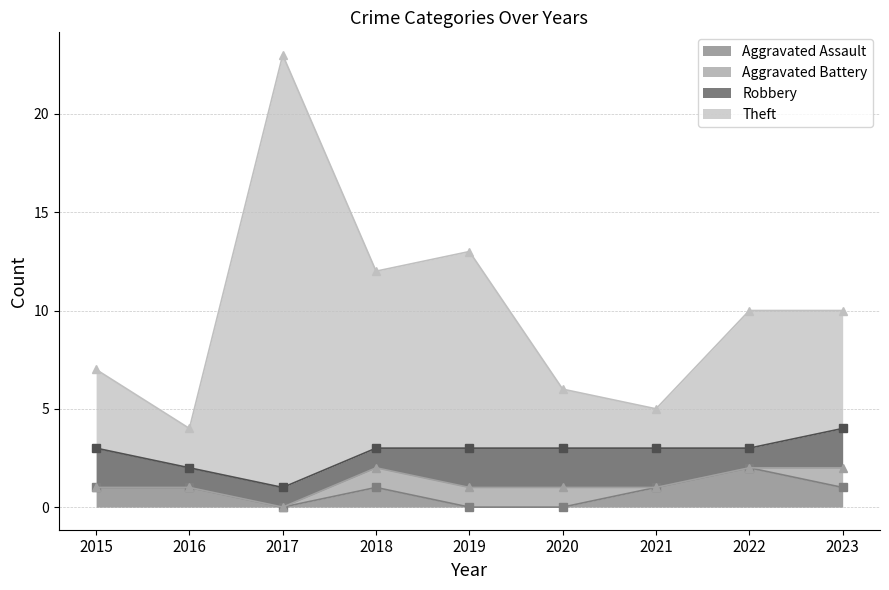

The Theft series shows 10 at 2023. True or false?

True